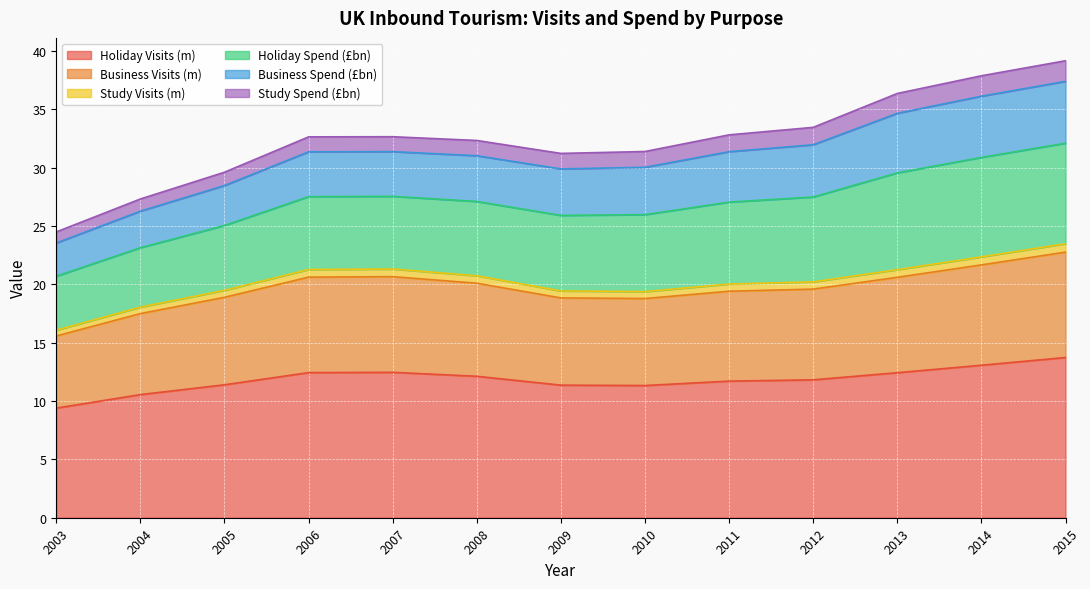

What is the difference between the maximum and second lowest values in the Study Visits (m) series?

5.4